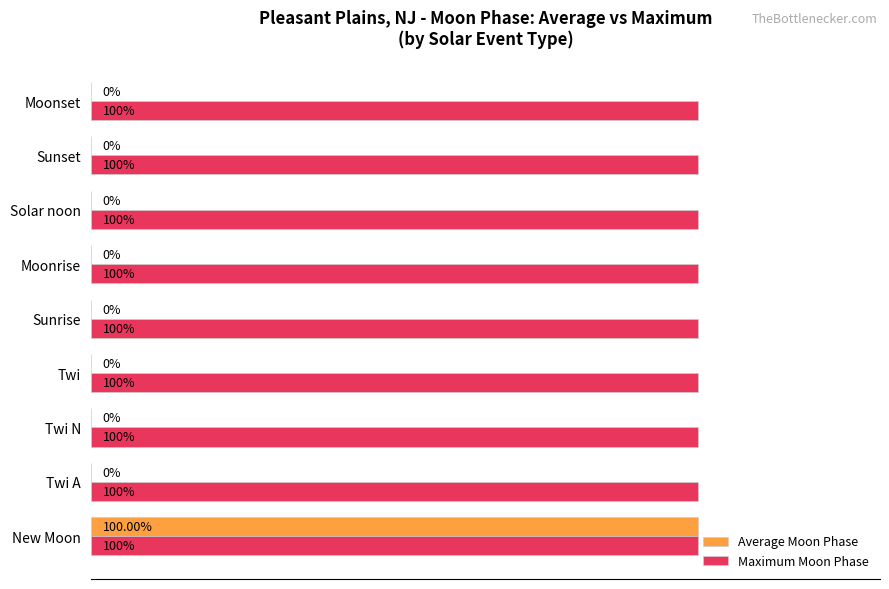

What are all the series names shown in the legend?

Average Moon Phase, Maximum Moon Phase